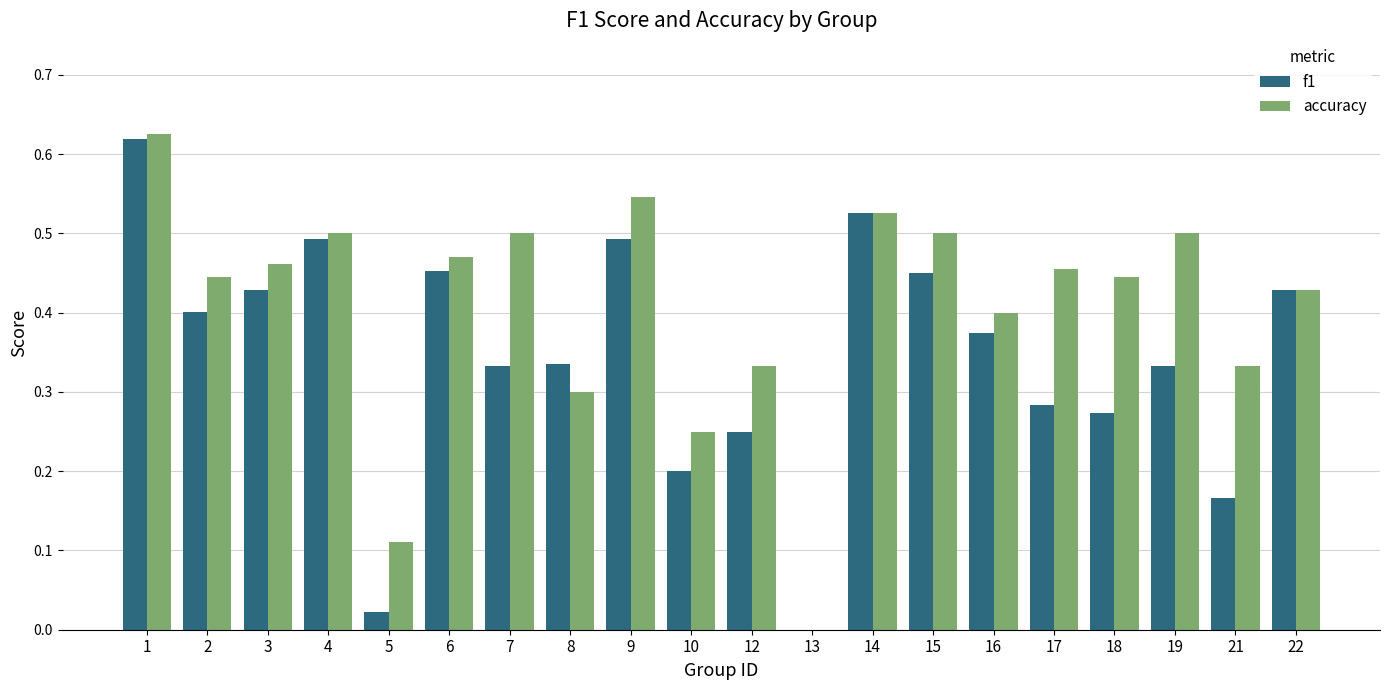

What is the sum of the accuracy values at 15 and 18?

0.9